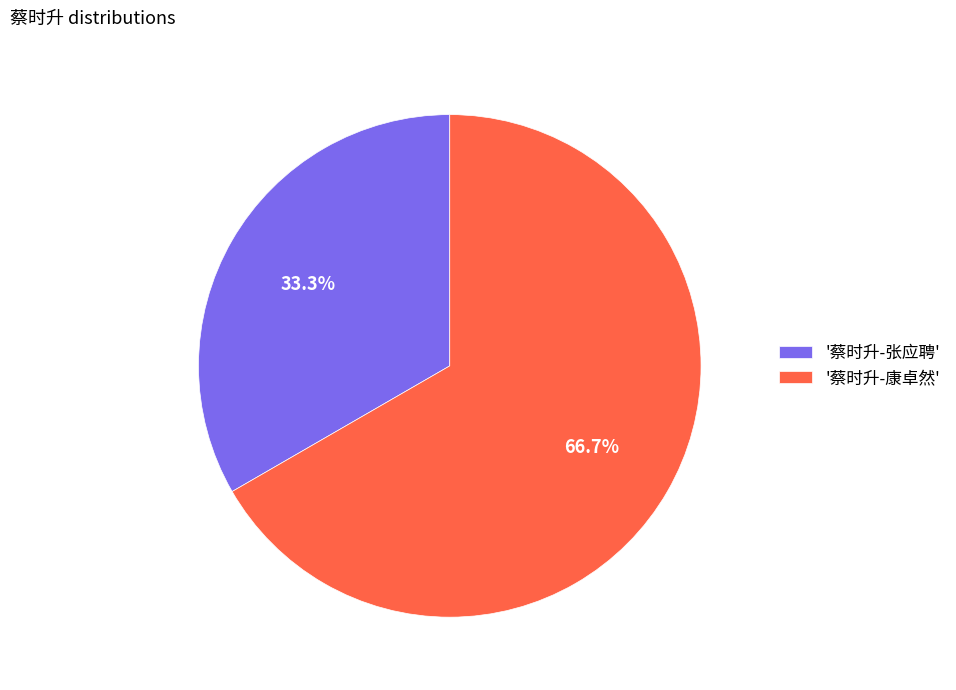

Do '蔡时升-康卓然' and '蔡时升-张应聘' together represent more than half of the pie?

Yes